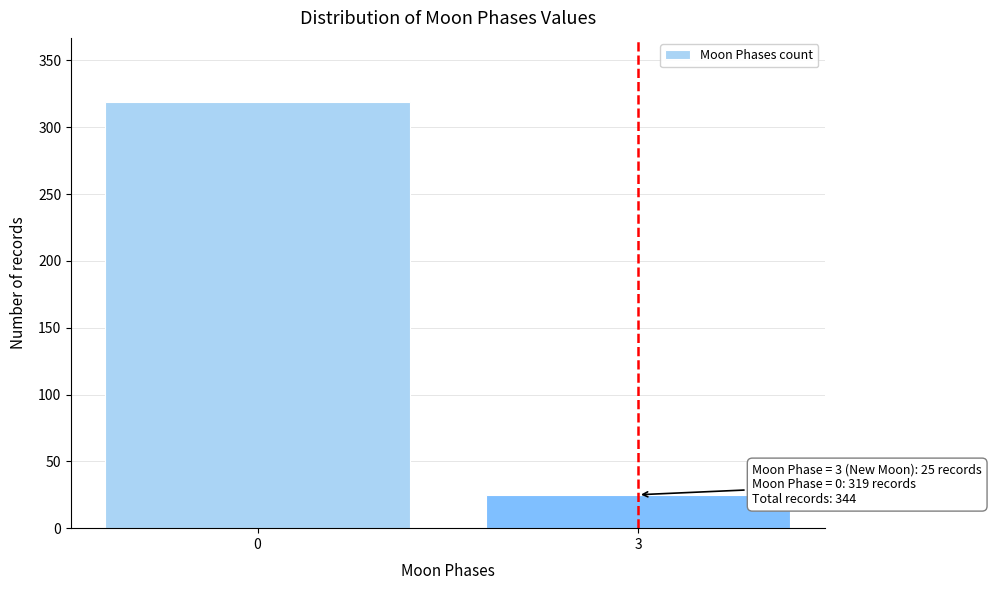

Reading left to right, what are all the values shown in this chart?

0=319	3=25